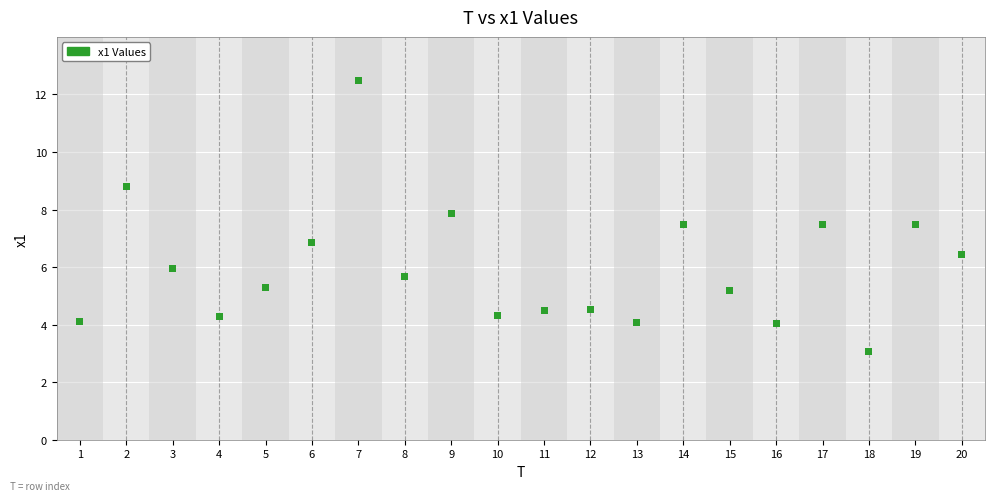

What is the range of X values (max minus min)?

19.0